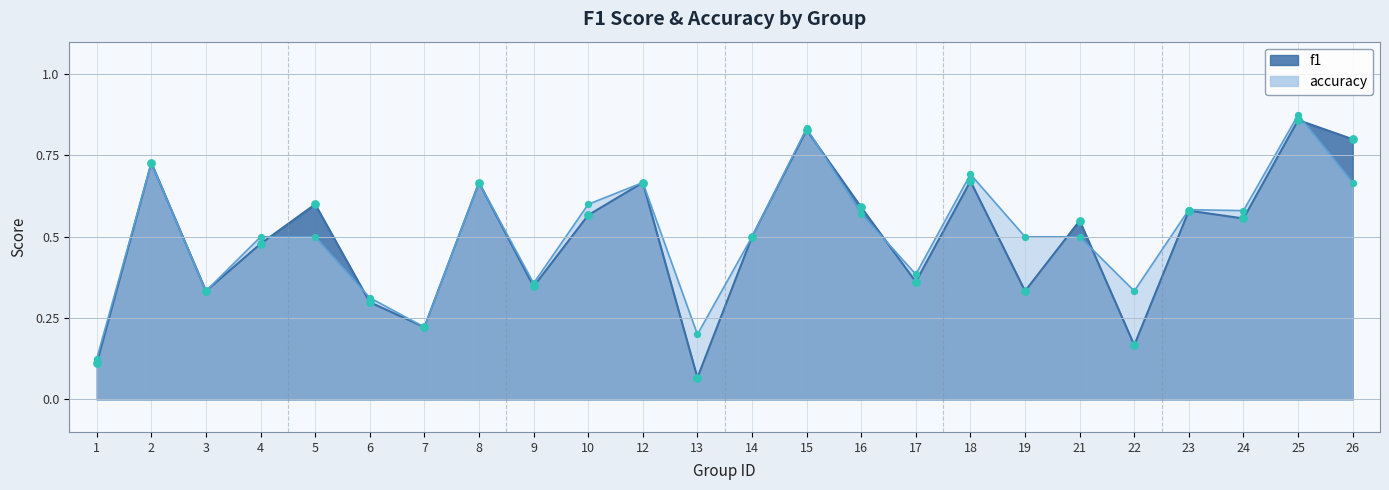

At how many categories does at least one series exceed 0?

24